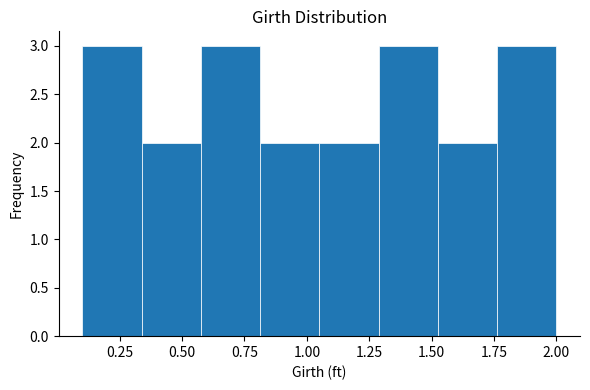

Reading left to right, transcribe this chart: for each bar, give the range it covers on the x-axis and its height. Neither the bar edges nor the heights are printed on the chart, so give them approximately, as read against the axes.

0.10 to 0.35: 3
0.35 to 0.60: 2
0.60 to 0.80: 3
0.80 to 1.05: 2
1.05 to 1.30: 2
1.30 to 1.55: 3
1.55 to 1.75: 2
1.75 to 2.00: 3